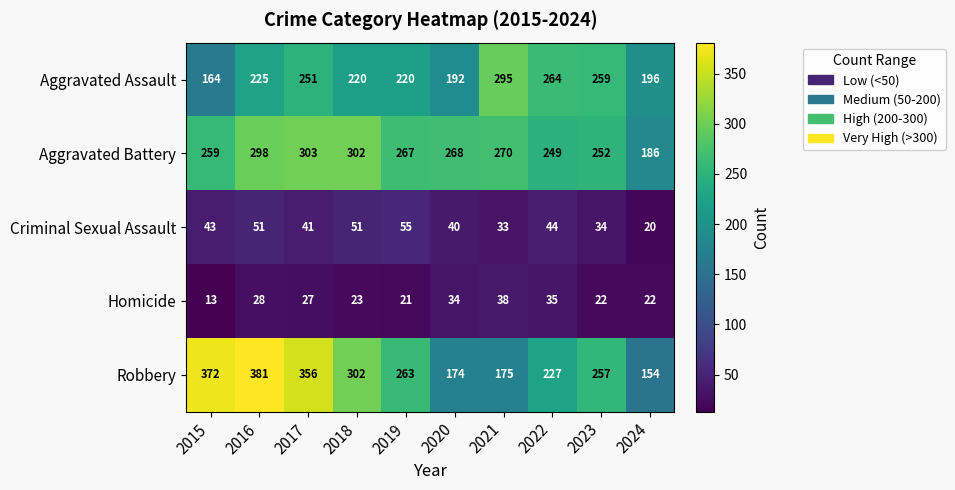

At which category is the sum across all series the highest?

2016